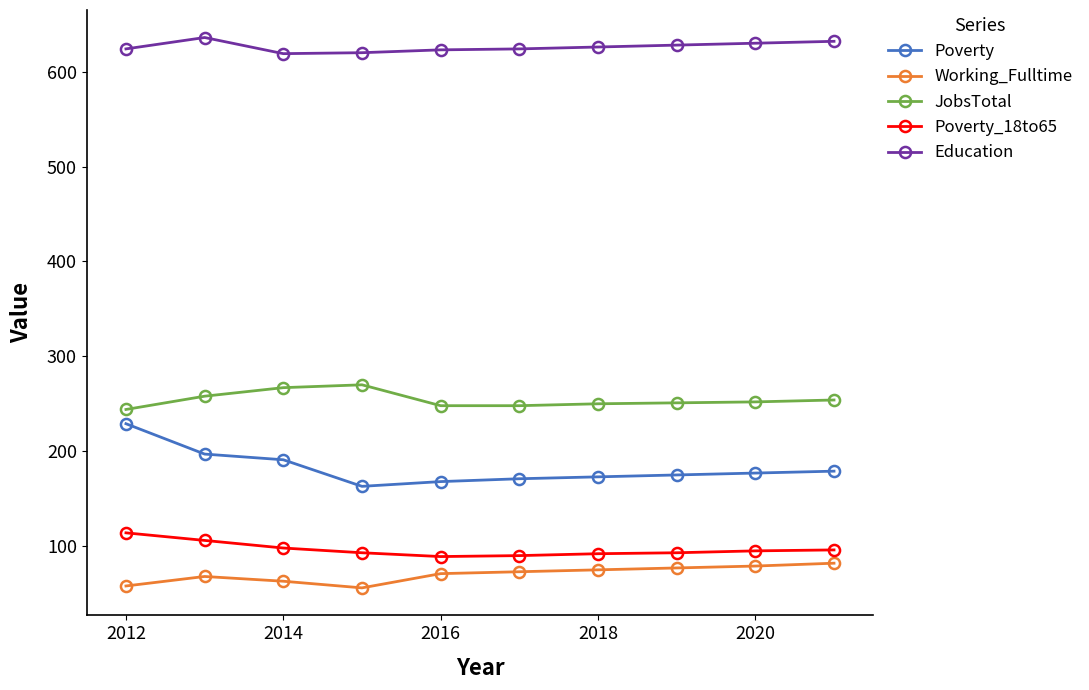

What is the sum of all JobsTotal values?

2542